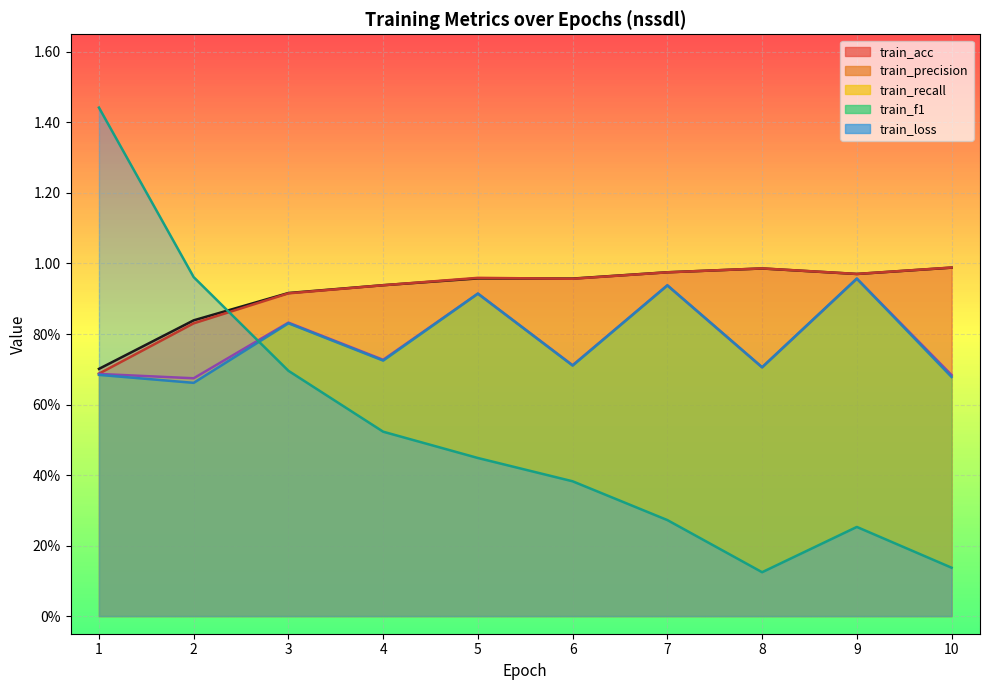

At how many categories does at least one series exceed 0?

10